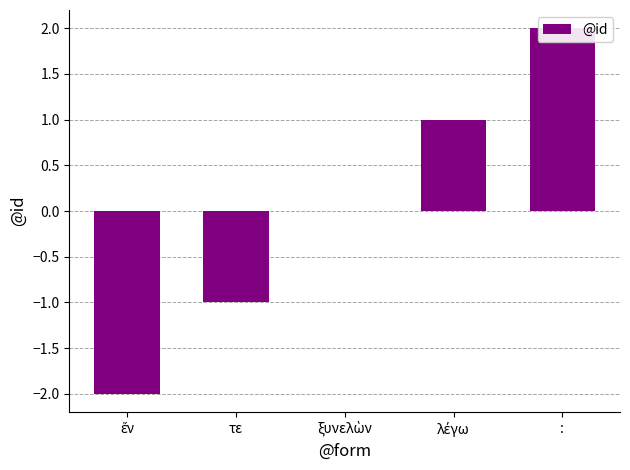

What is the difference between the values at λέγω and :?

1